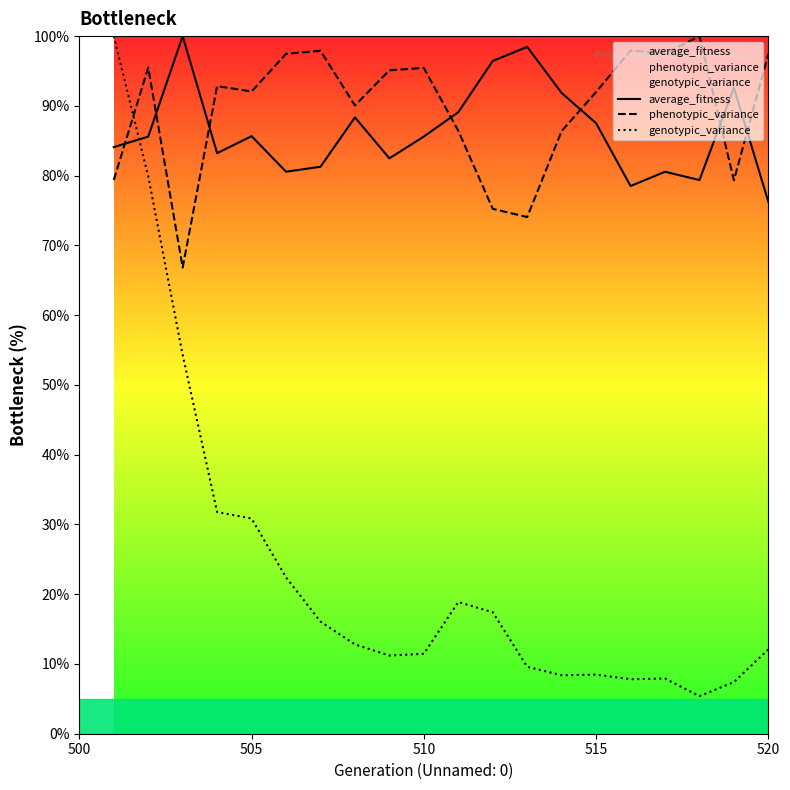

What is the greatest value displayed?

100.0